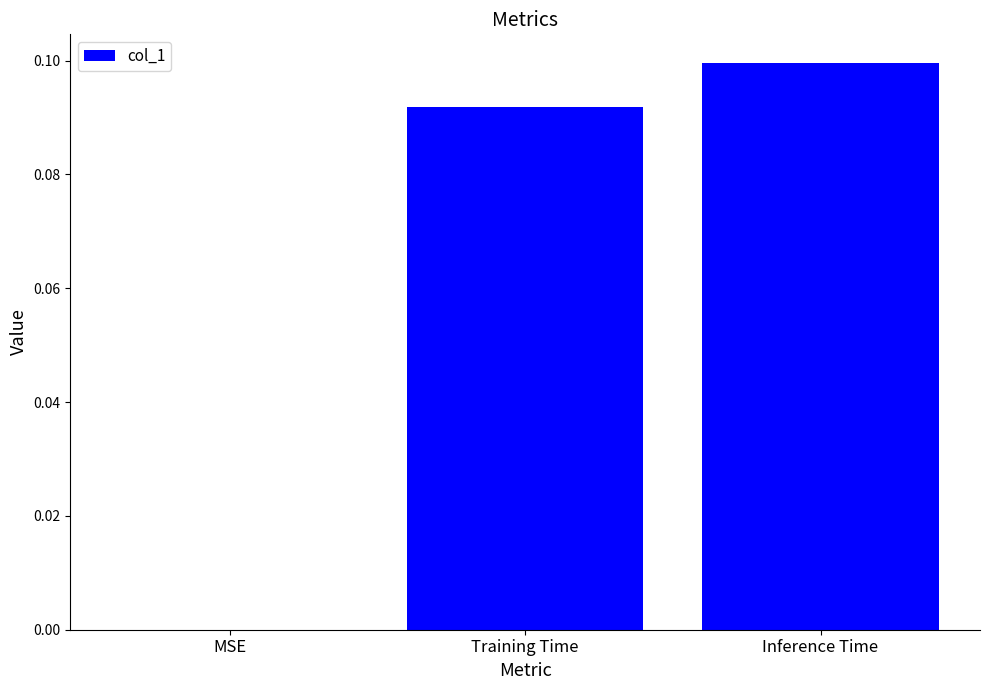

Are the bars horizontal?

No